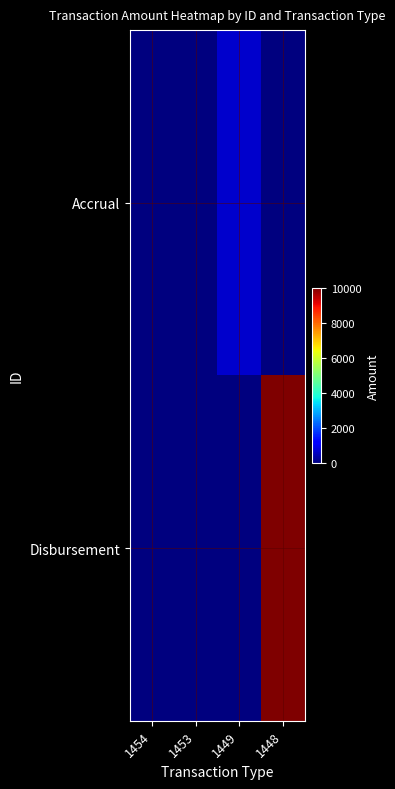

What is the greatest value displayed?

10000.0